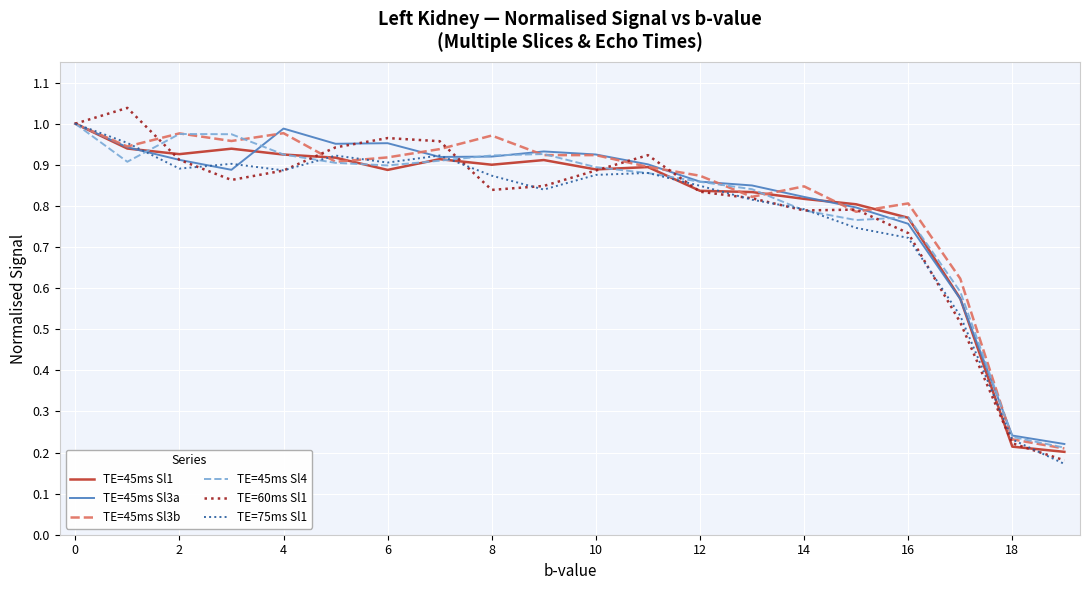

What is the minimum value for TE=60ms Sl1?

0.2